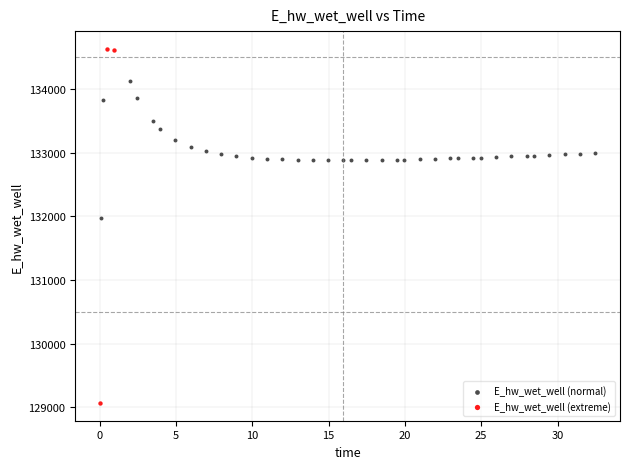

Which series has the widest spread of Y values?

E_hw_wet_well (extreme)